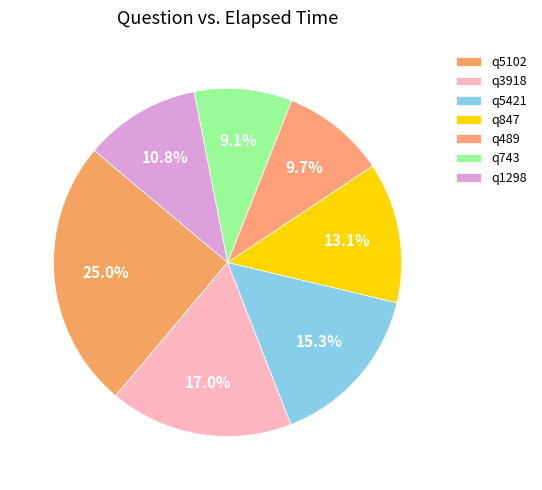

Does q489 account for over 50% of the chart?

No